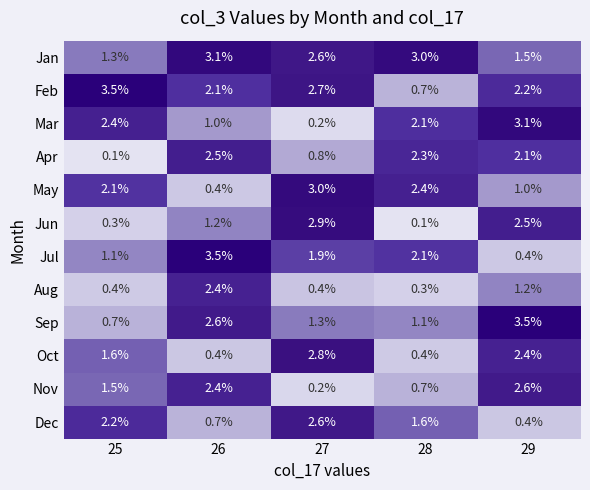

List the labels in order of Jul value, largest first.

26, 28, 27, 25, 29